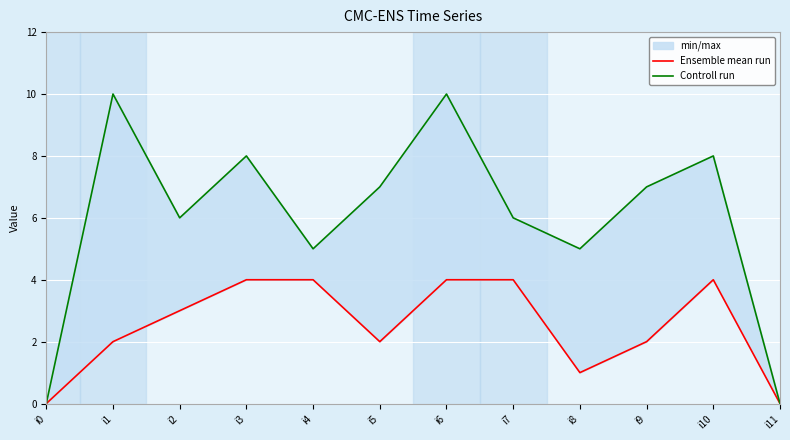

True or false: Ensemble mean run has a value of 1 at i8.

True